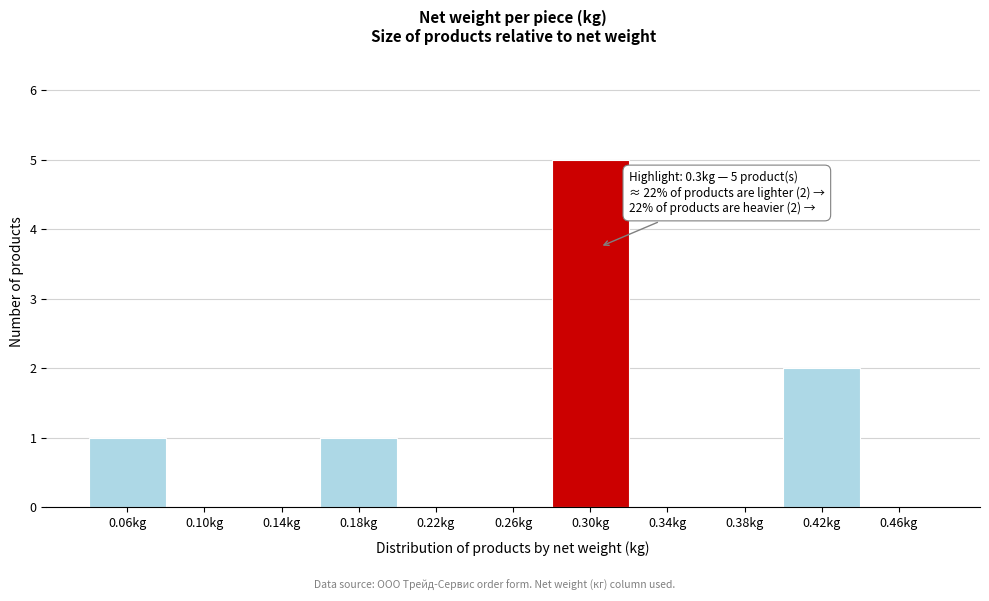

Over which range of the x-axis is the bar tallest?

0.28 to 0.32